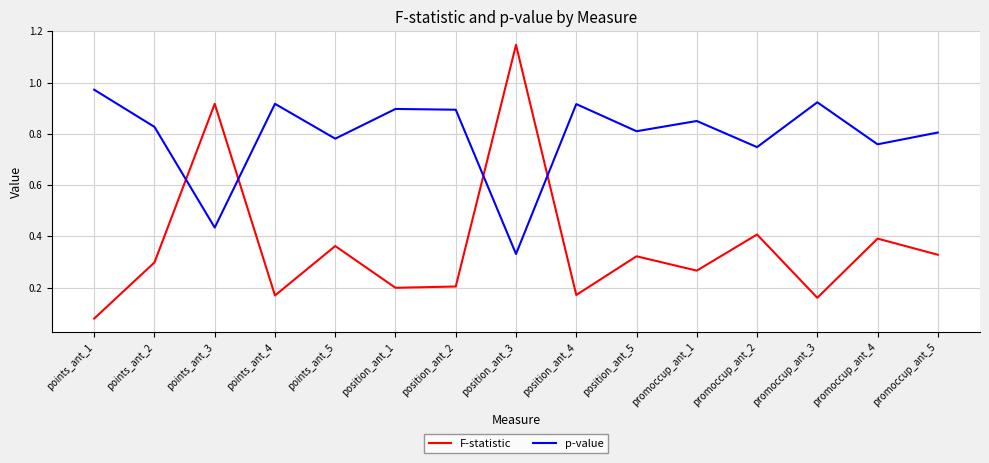

Which series has the widest spread of values?

F-statistic